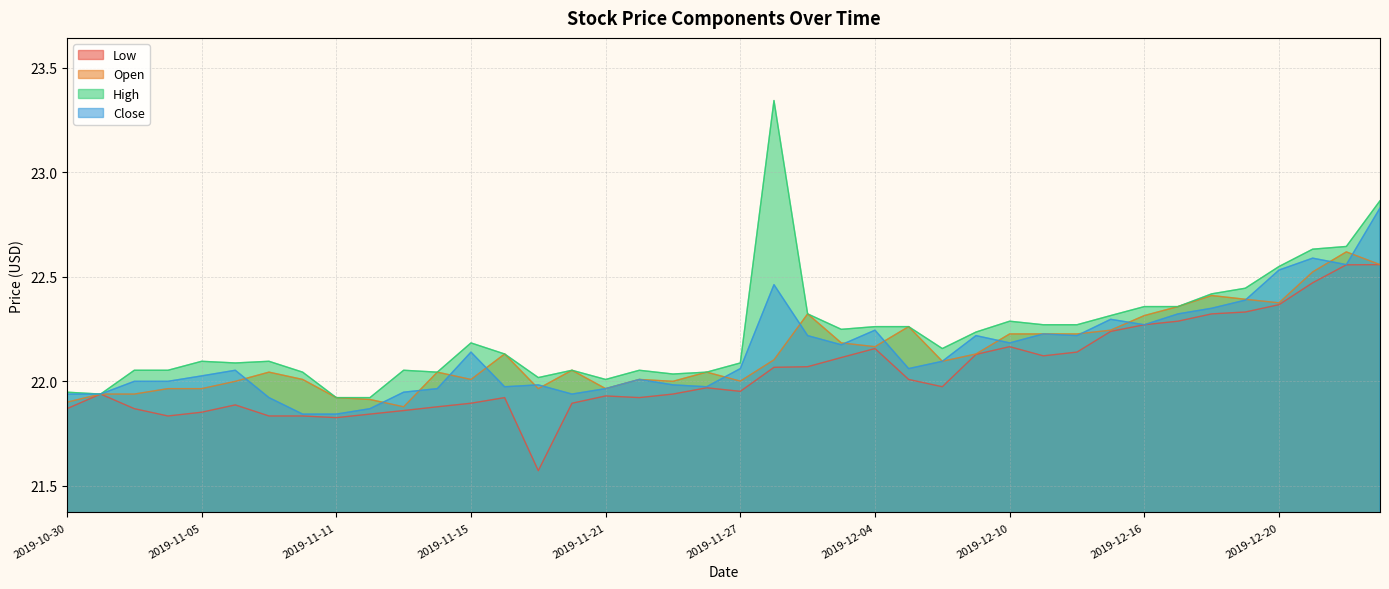

What is the sum of all Low values?

881.6